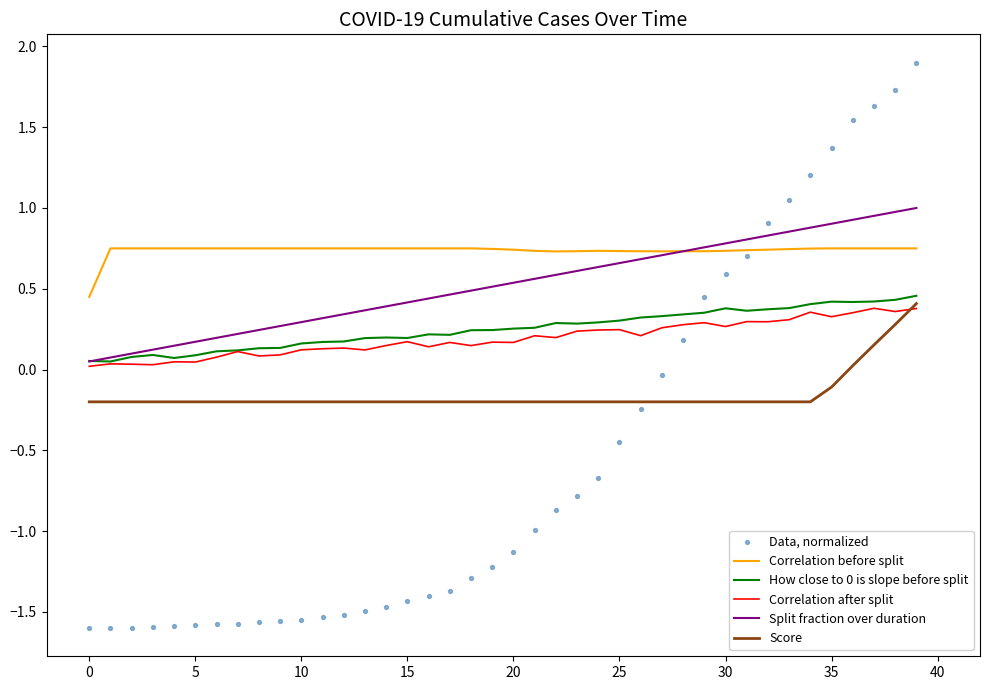

At how many categories does at least one series exceed 0?

40